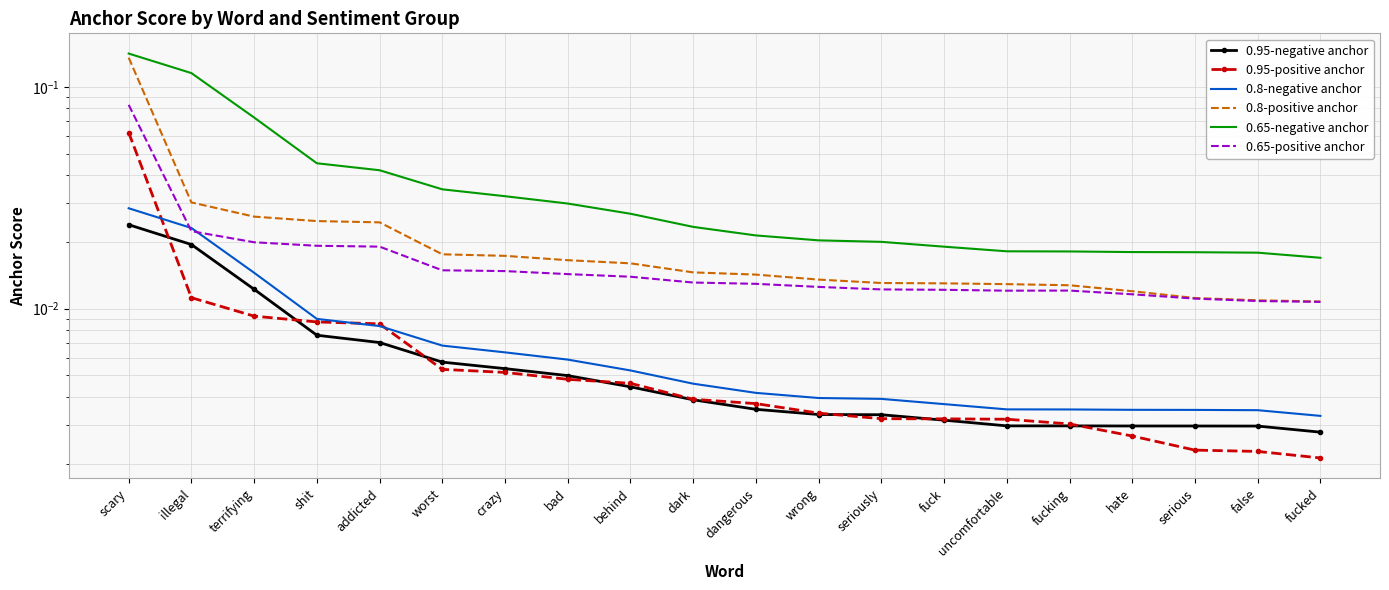

Where is 0.95-positive anchor nearest to the value 0?

fucked